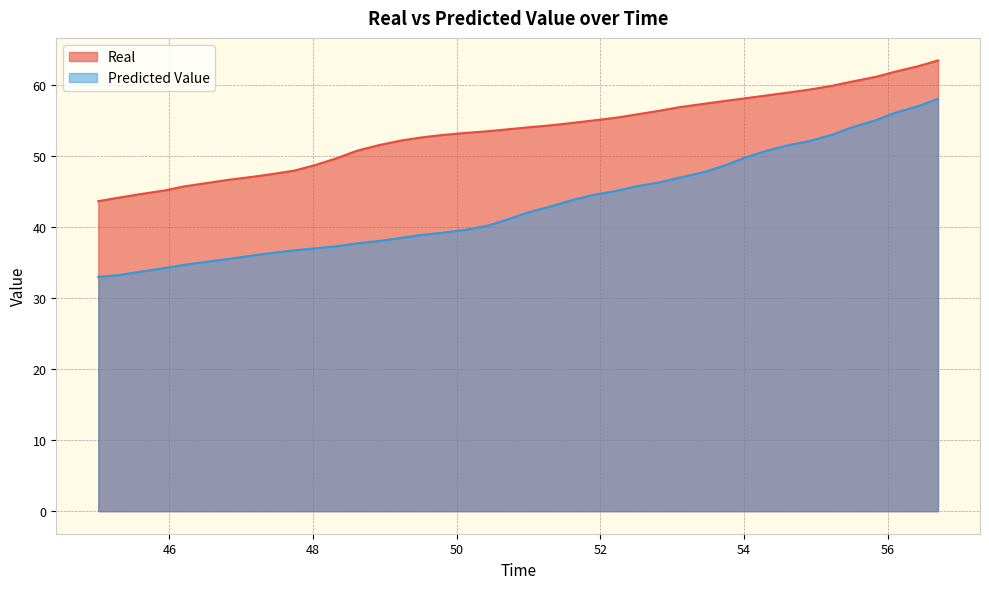

How many lines are shown in the chart?

2